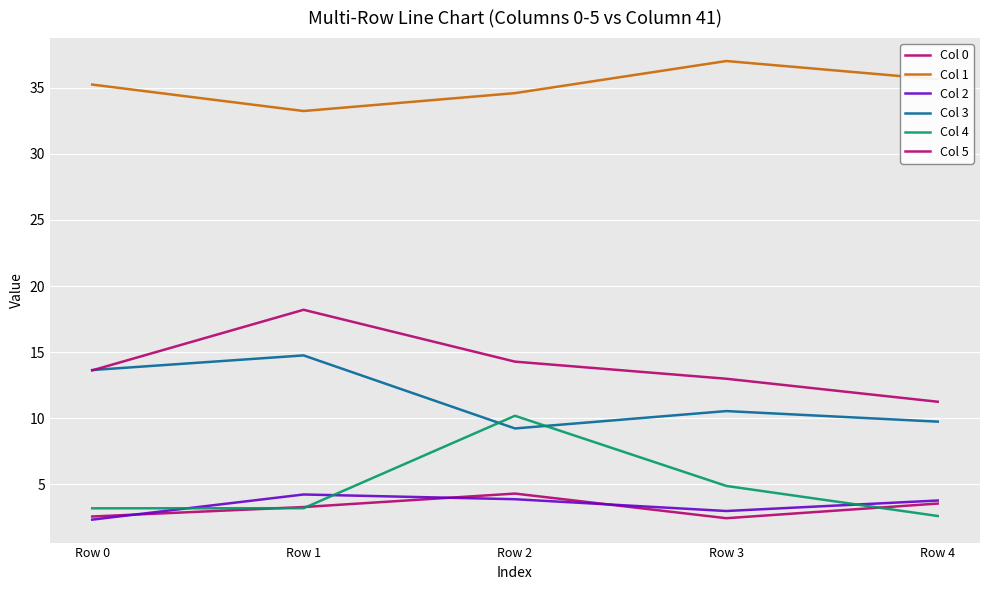

Which has a higher value, Row 1 or Row 3?

Row 1